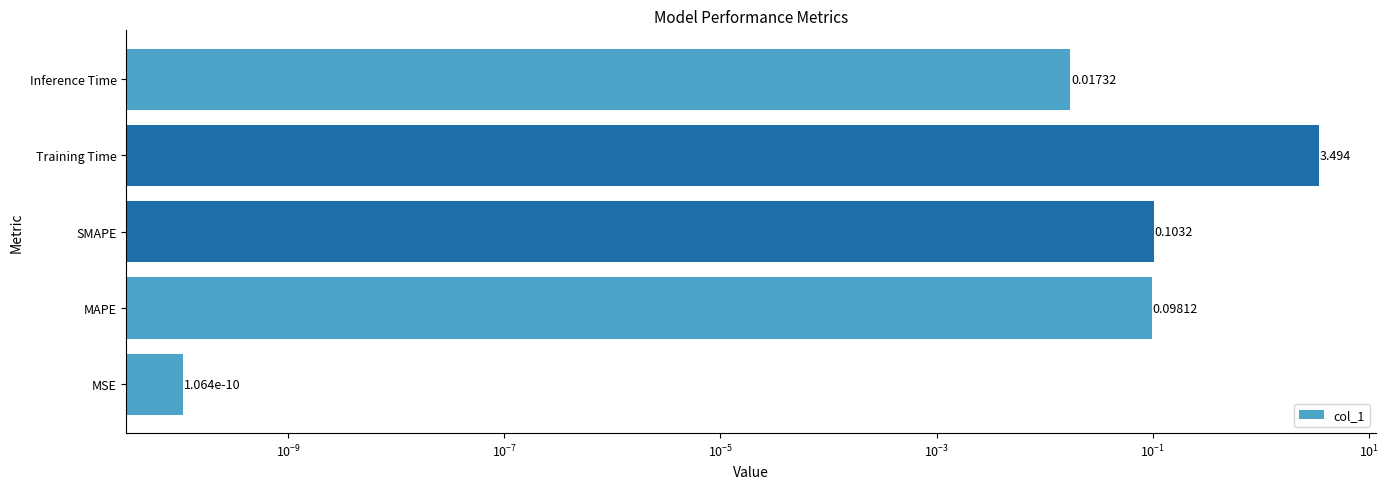

How many bars are there in total?

5